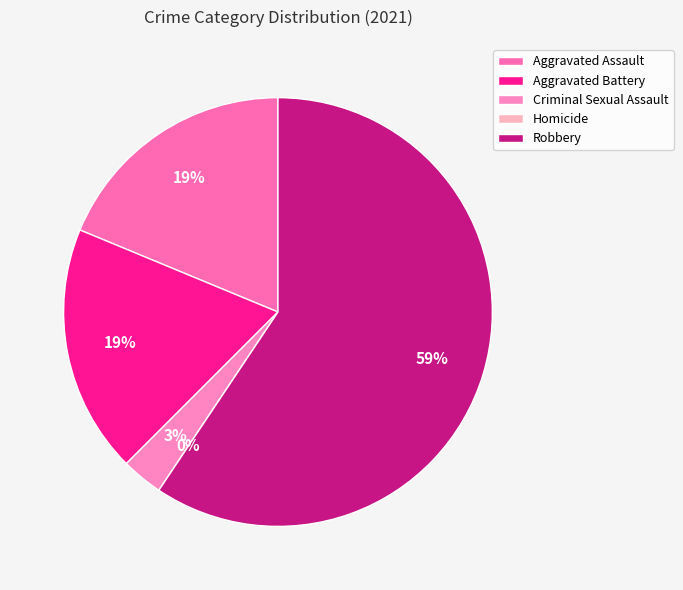

The Criminal Sexual Assault slice represents 3% of the pie. True or false?

True